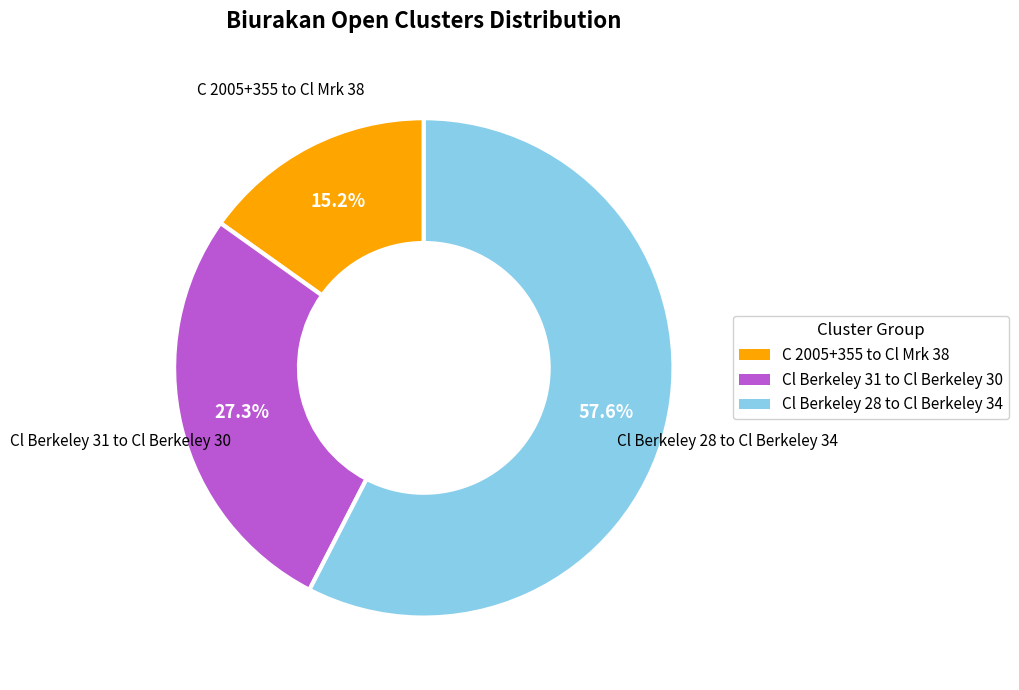

How many segments does this pie chart have?

3